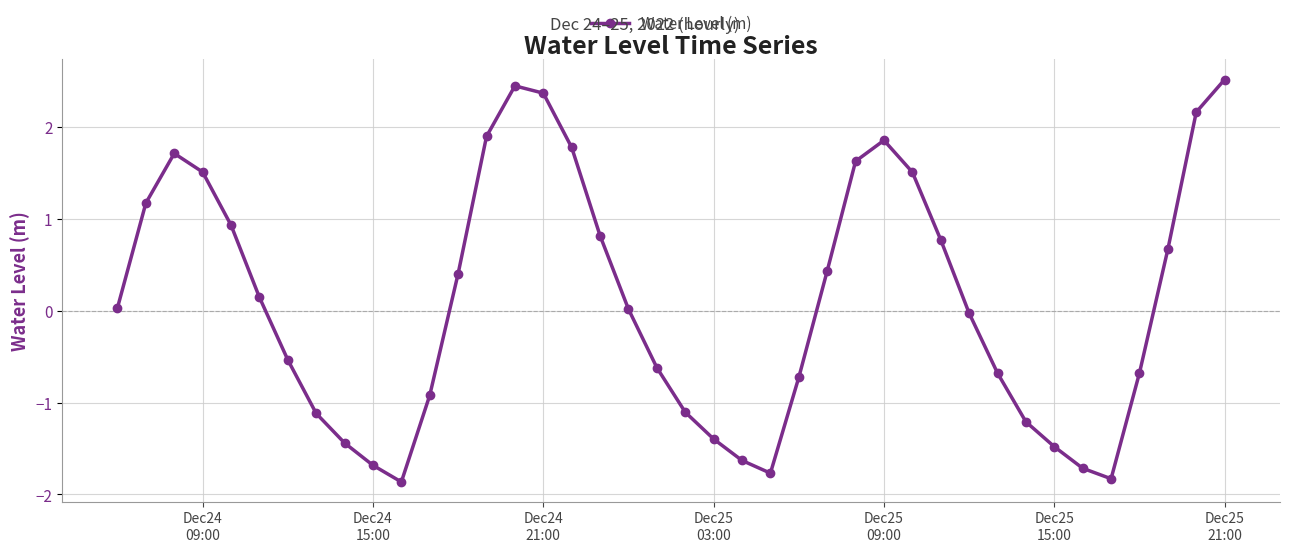

What is the sum of all values?

4.3